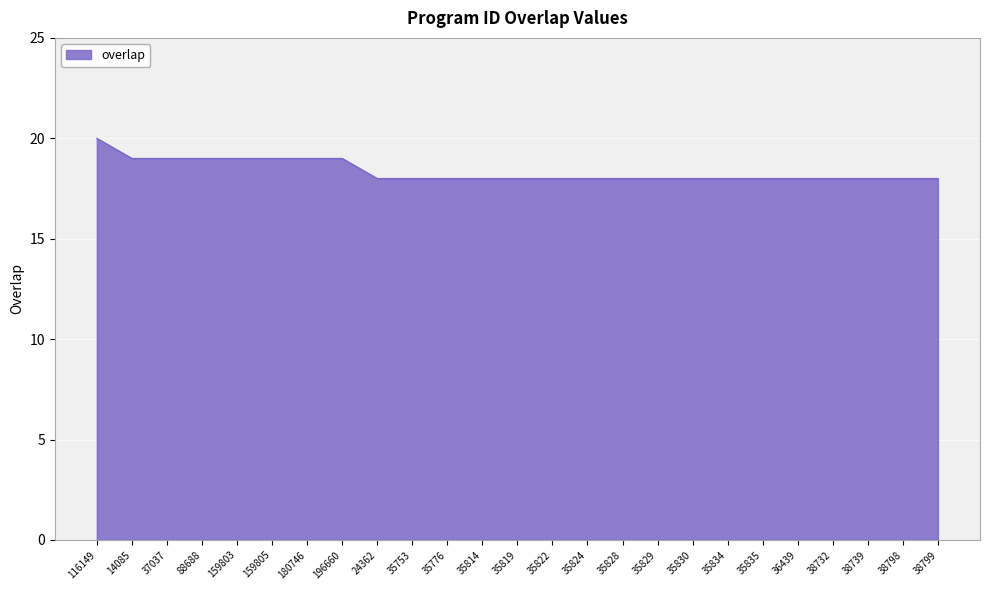

Which category has the highest value across all series?

116149